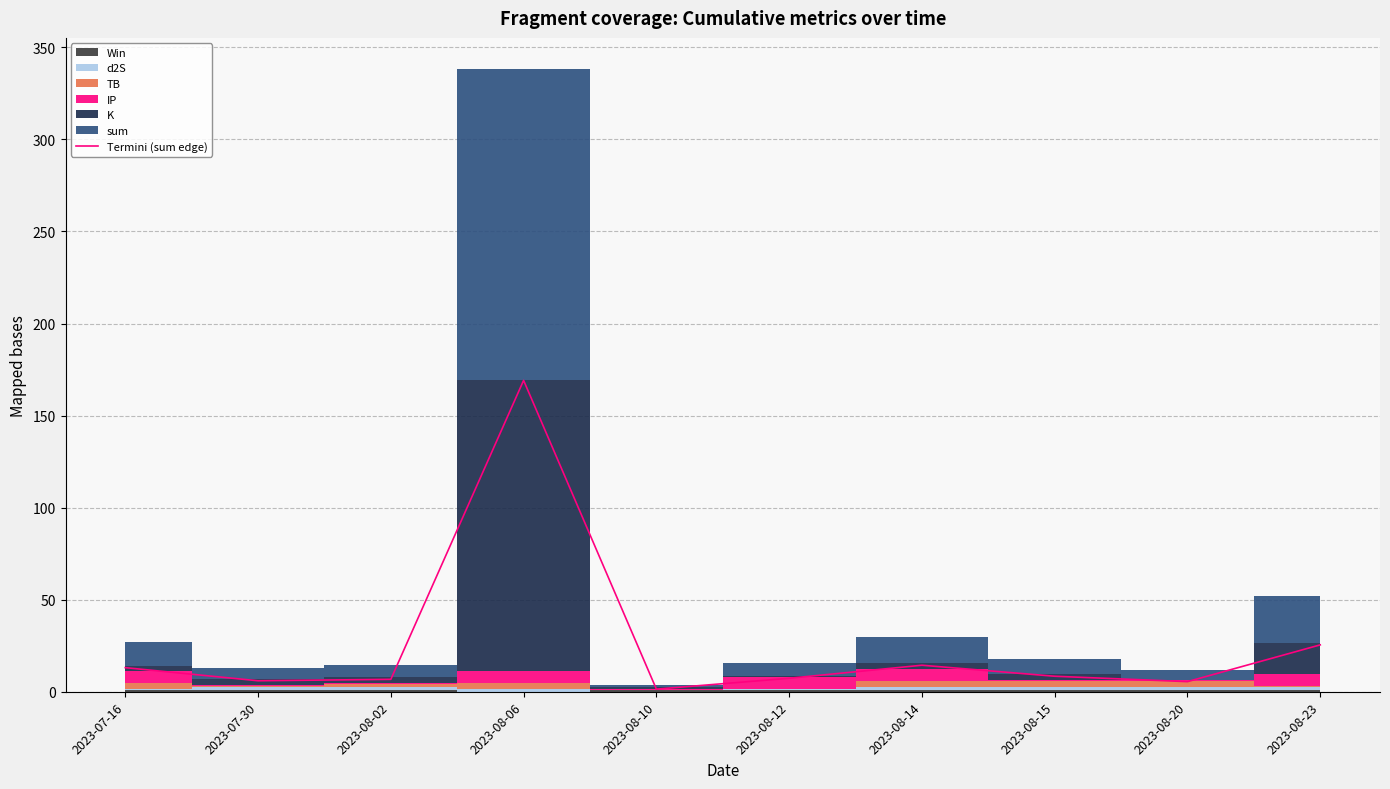

Which label corresponds to the largest value in the chart?

2023-08-06